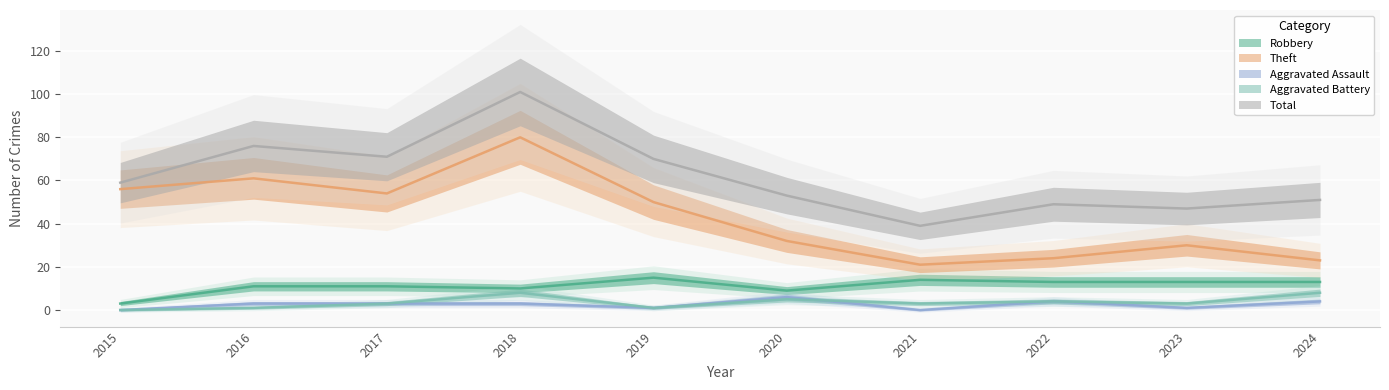

What is the value of the Robbery point at the 5th from the left?

15